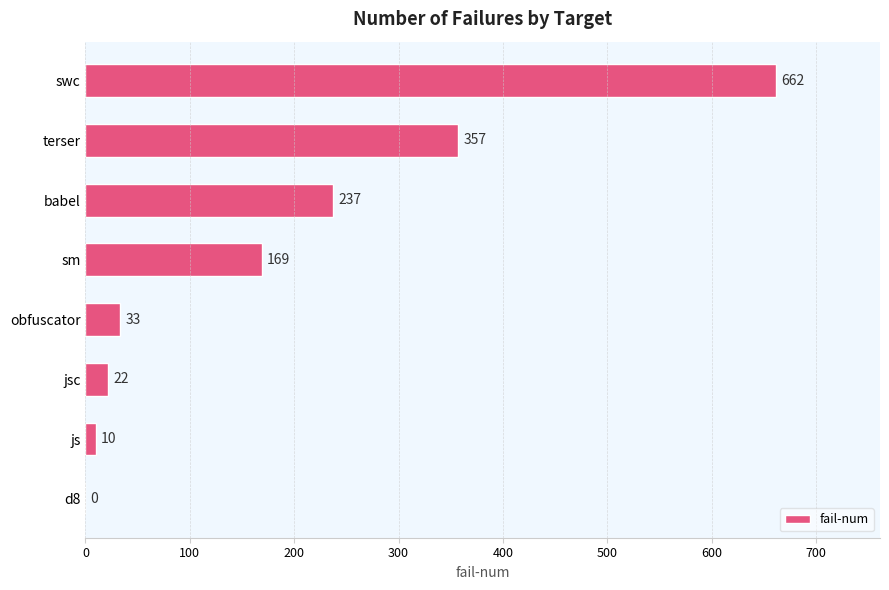

The value at js is 10. True or false?

True